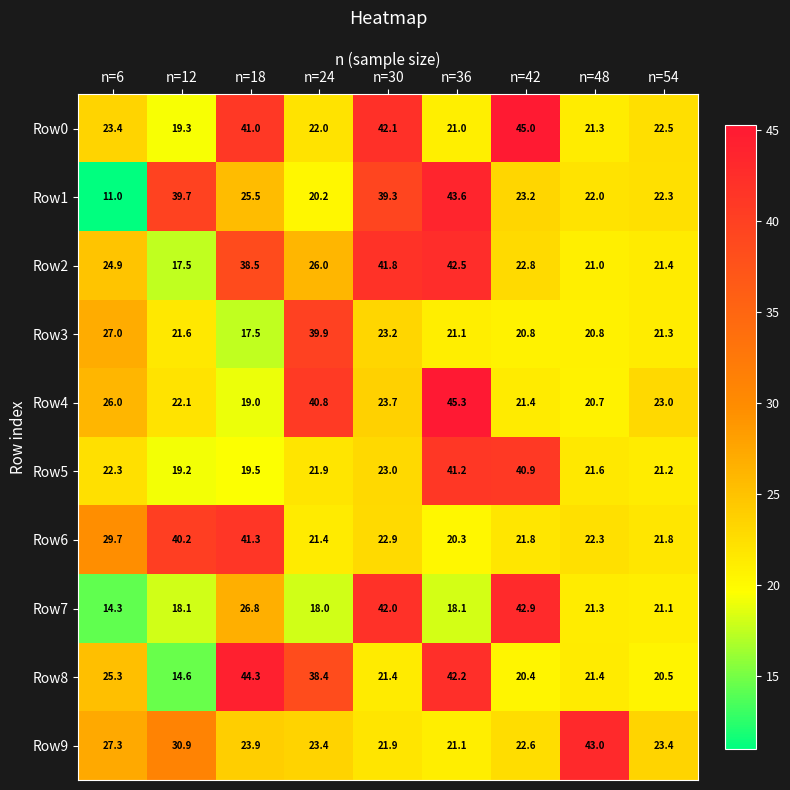

What is the difference between the maximum and minimum values in the Row2 series?

25.0